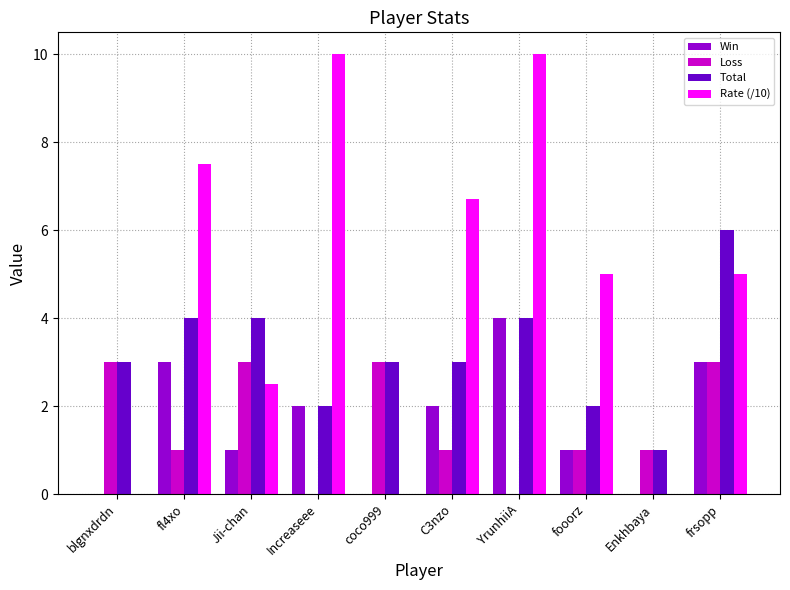

What is the maximum value for Rate (/10)?

10.0